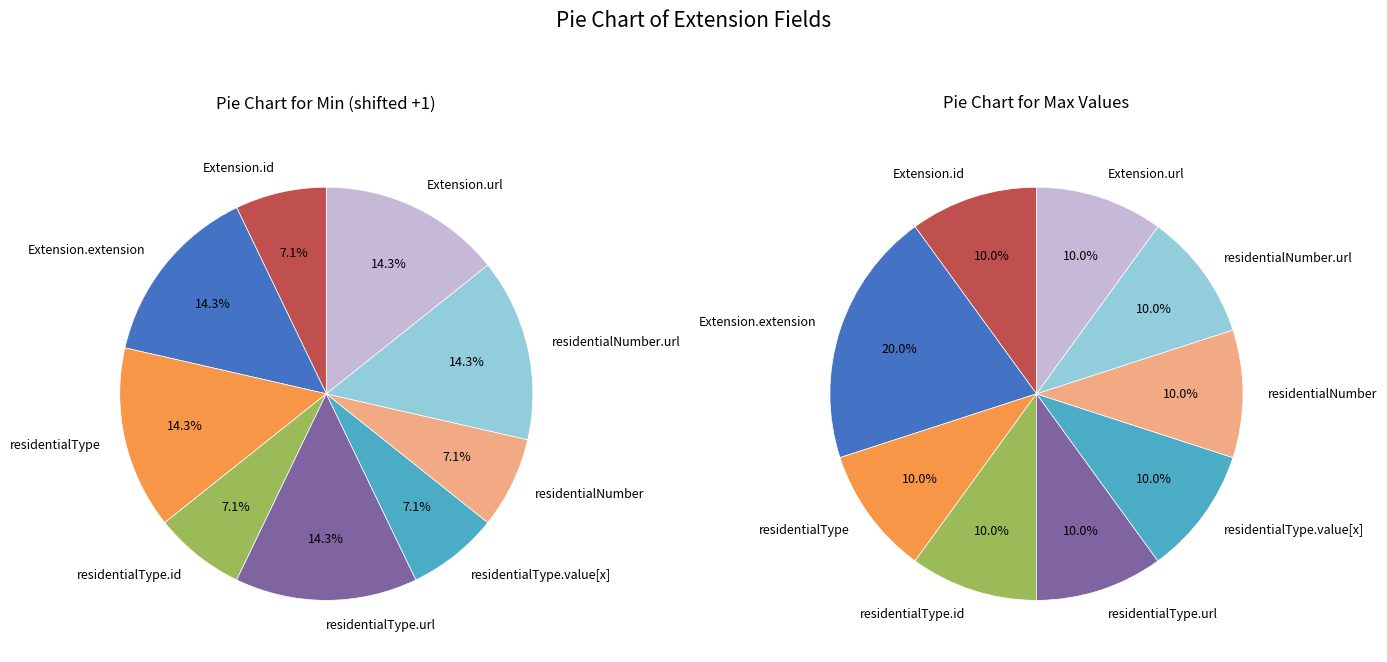

Which series has the widest spread of values?

Extension.extension (Base Min)